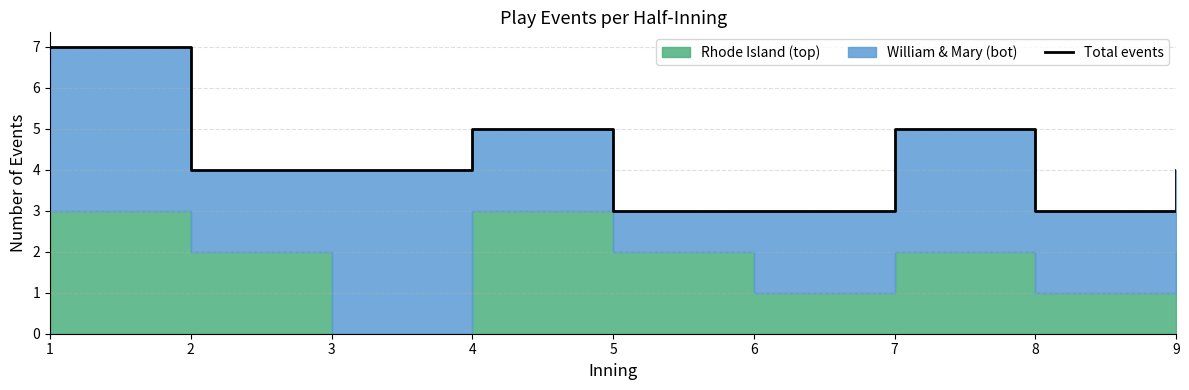

Which has a higher value, 6 or 3?

3